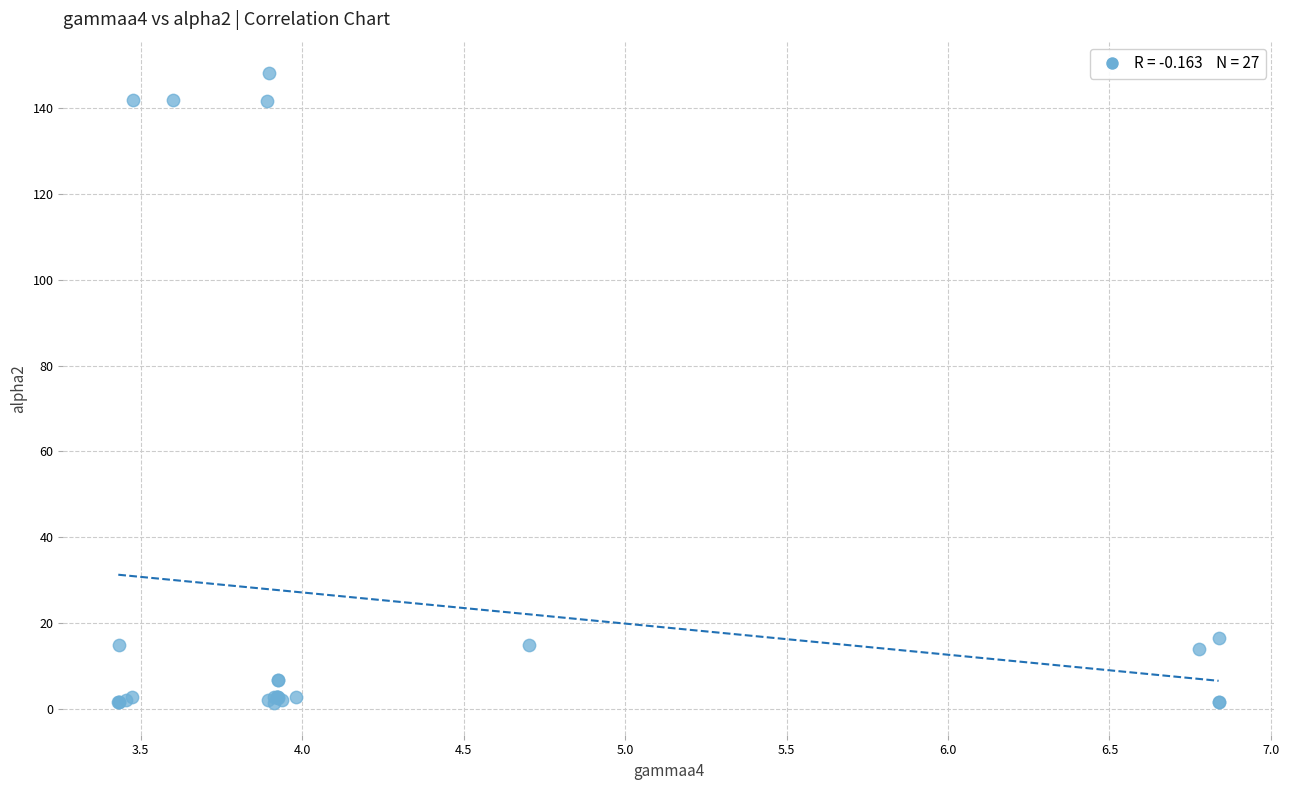

What Y value in the scatter plot is closest to 74?

16.6